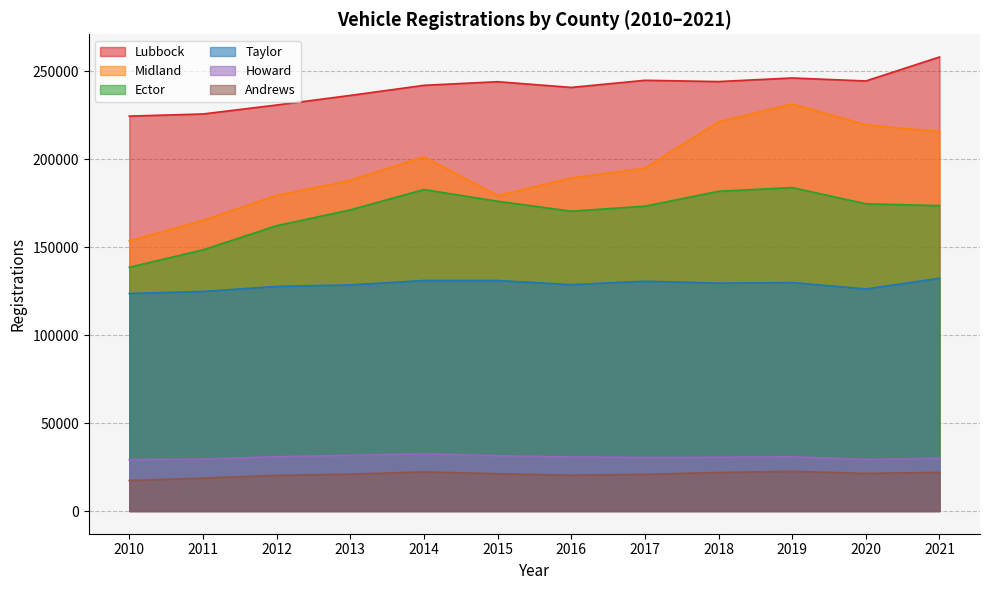

True or false: Lubbock and Andrews cross at least once.

False